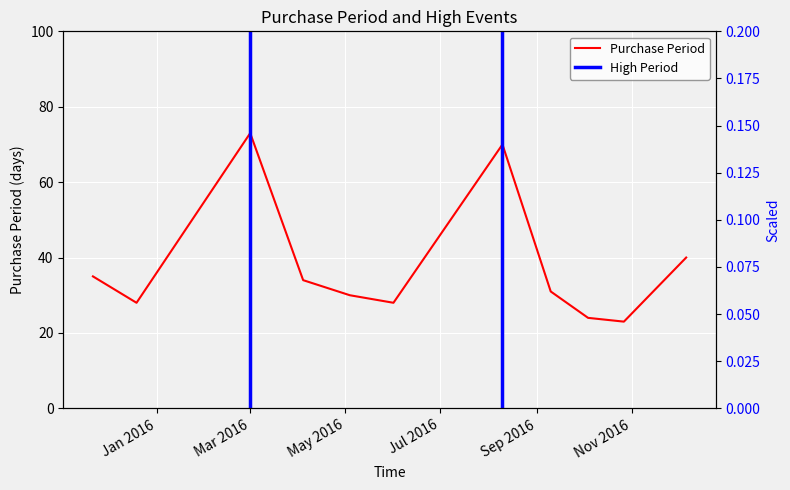

Where does the data first go above 31?

2015-11-21